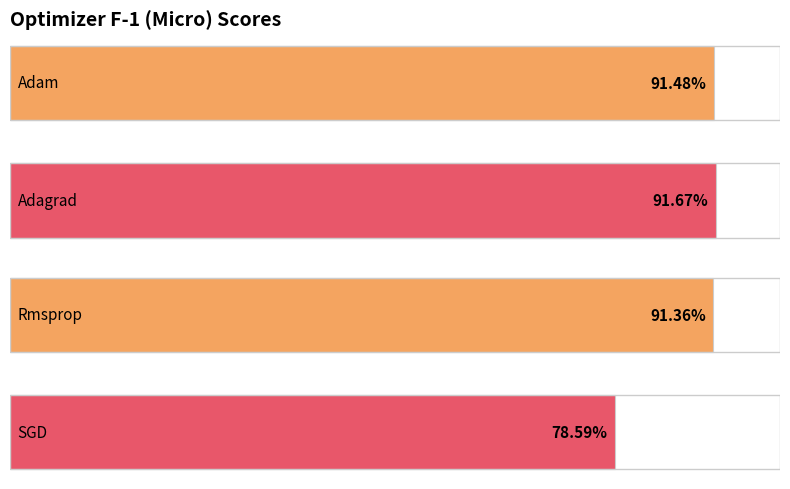

How many bars are there in total?

4